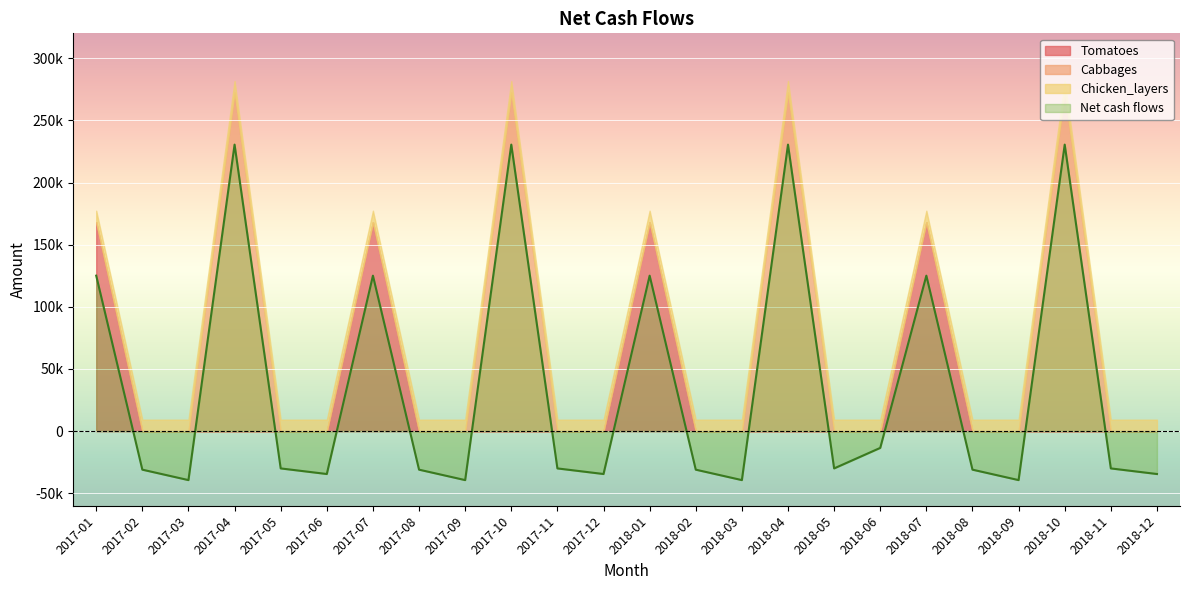

True or false: Cabbages and Tomatoes cross at least once.

False